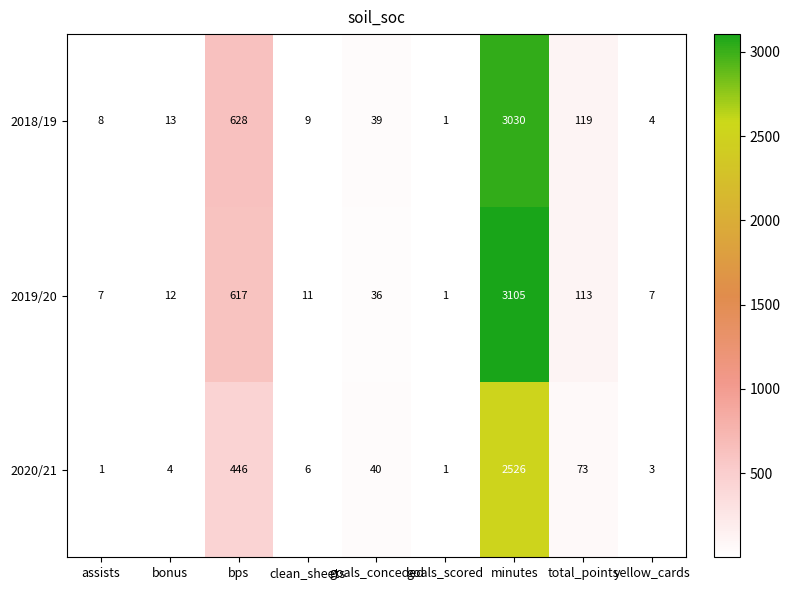

At which category does the chart reach its peak across all series?

minutes